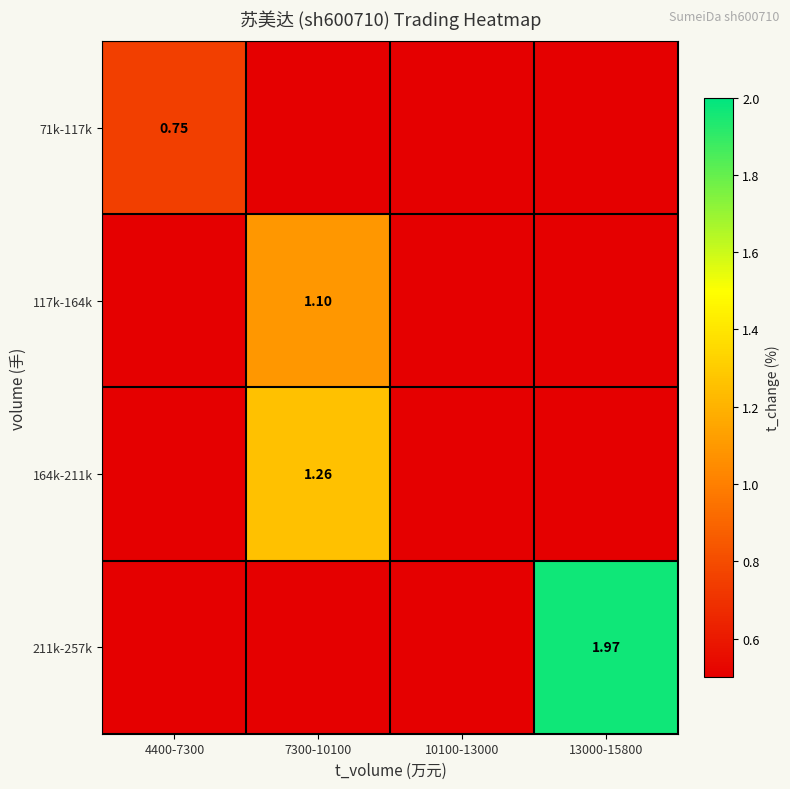

Which series changed the most between 7300-10100 and 10100-13000?

164k-211k